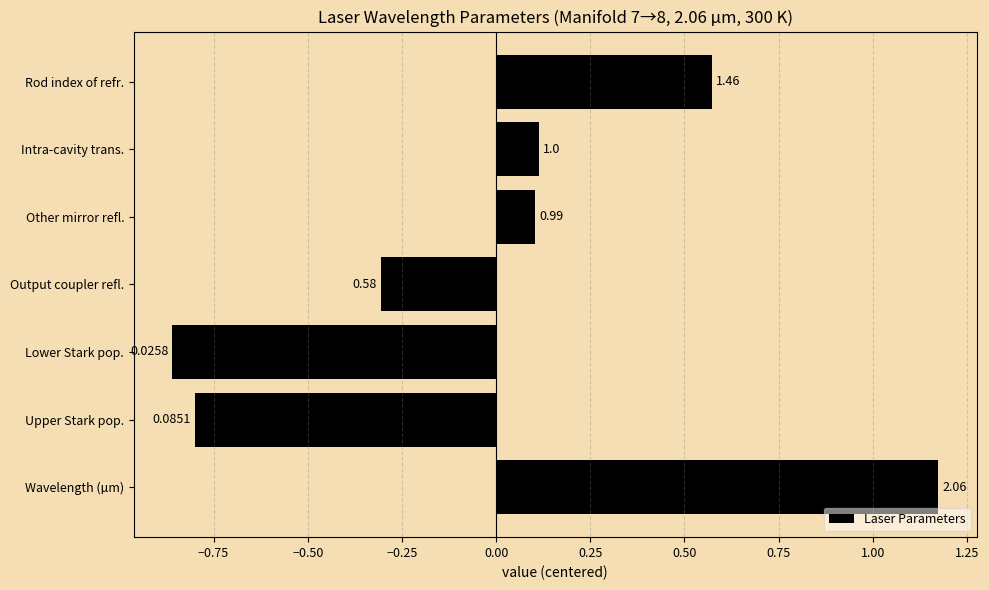

How many bars are there in total?

7